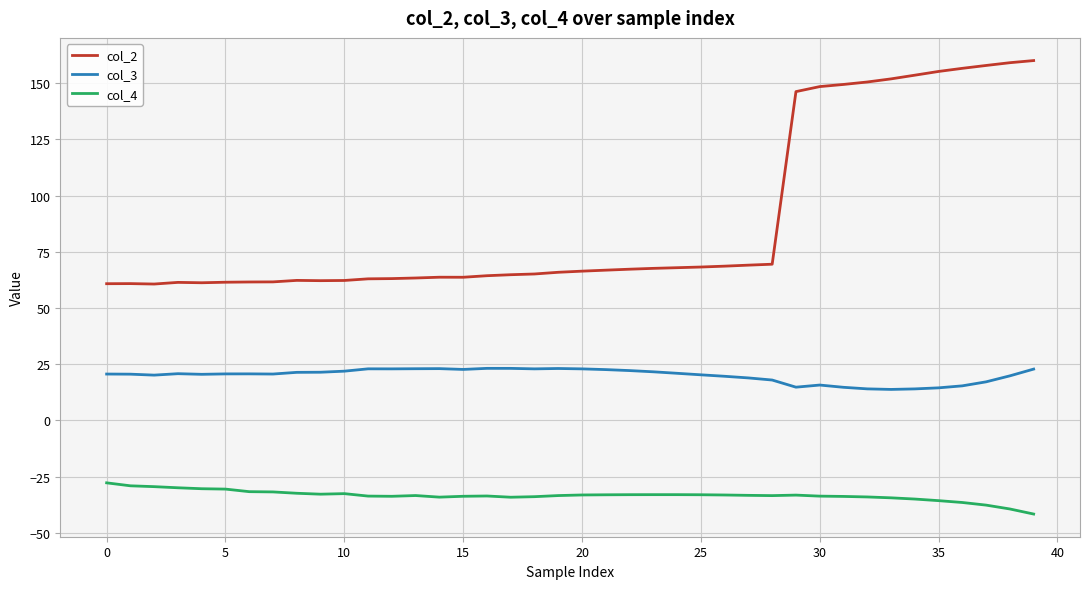

True or false: col_3 and col_4 cross at least once.

False